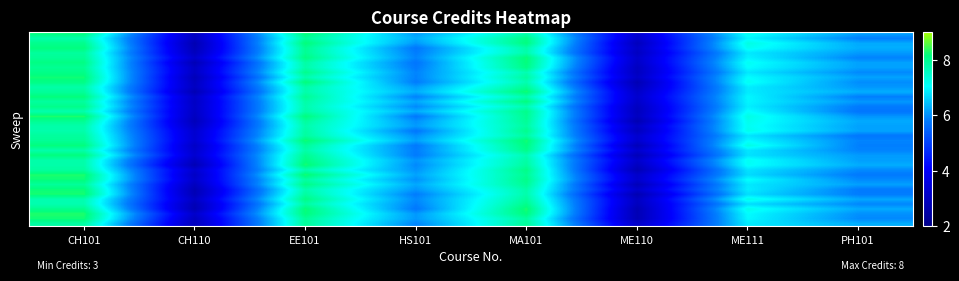

Which has a higher value, PH101 or ME110?

PH101